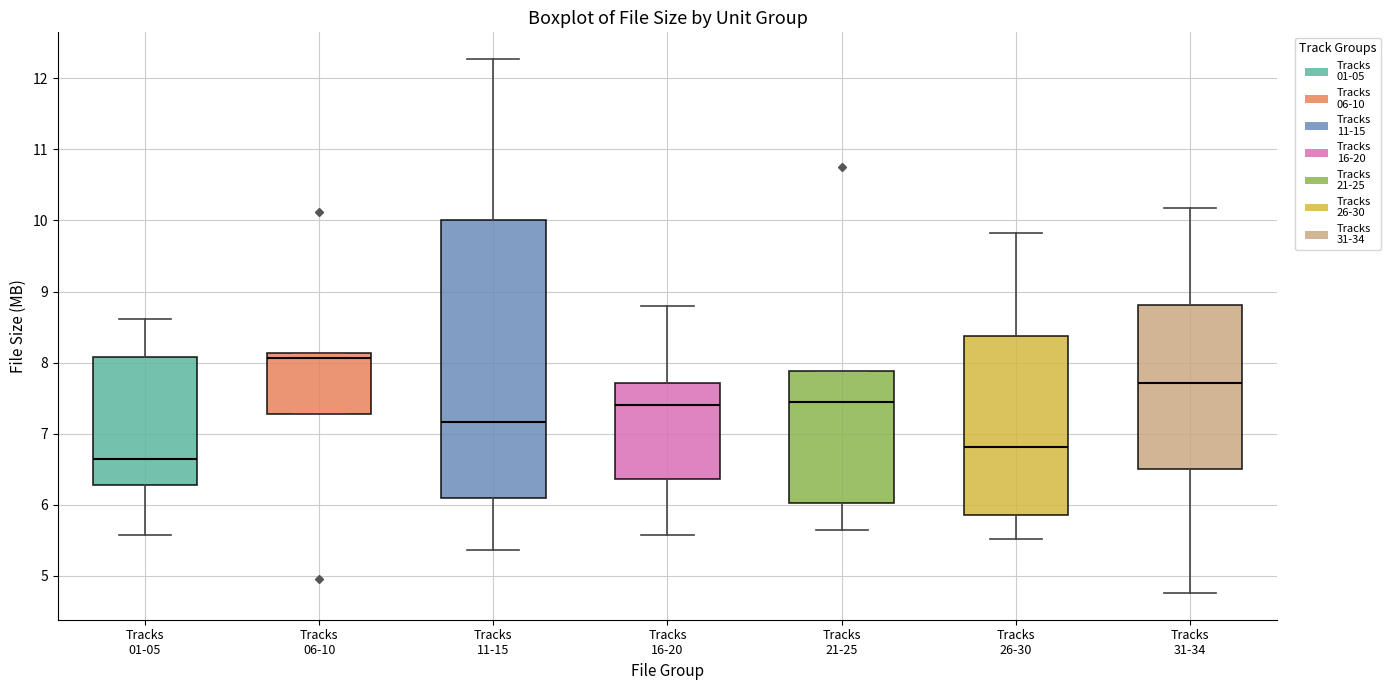

Reading left to right, transcribe this box plot: for each box, give where its median line is, the range the box spans, and where its two whiskers end, as read against the y-axis. The values are not printed on the chart, so give them approximately, as read against the axis.

Tracks 01-05: median 6.6, box 6.3 to 8.1, whiskers 5.6 to 8.6
Tracks 06-10: median 8.1 (just below the box's upper edge), box 7.3 to 8.1, whiskers 7.3 to 8.1
Tracks 11-15: median 7.2, box 6.1 to 10.0, whiskers 5.4 to 12.3
Tracks 16-20: median 7.4, box 6.4 to 7.7, whiskers 5.6 to 8.8
Tracks 21-25: median 7.4, box 6.0 to 7.9, whiskers 5.7 to 7.9
Tracks 26-30: median 6.8, box 5.9 to 8.4, whiskers 5.5 to 9.8
Tracks 31-34: median 7.7, box 6.5 to 8.8, whiskers 4.8 to 10.2